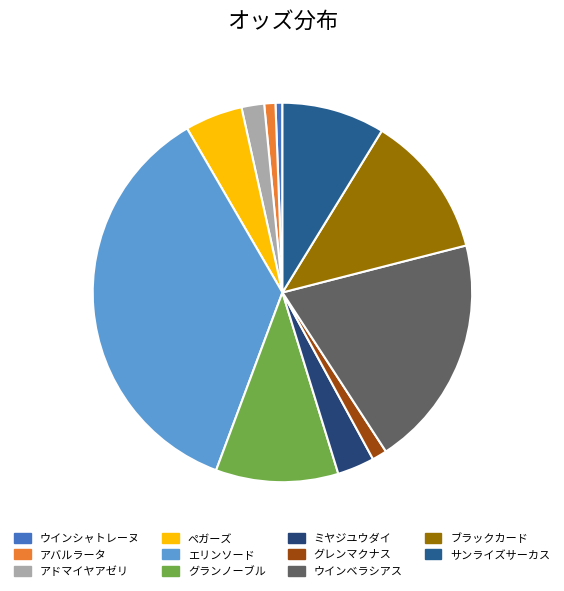

To the nearest percent, what is the average slice percentage?

9%